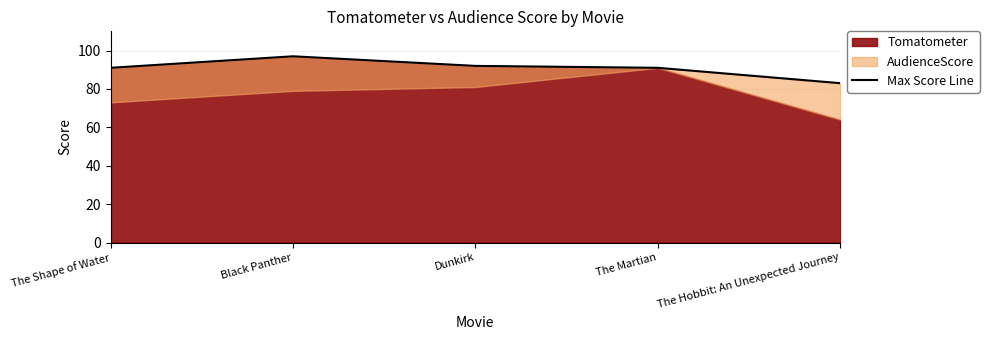

How many lines are shown in the chart?

1